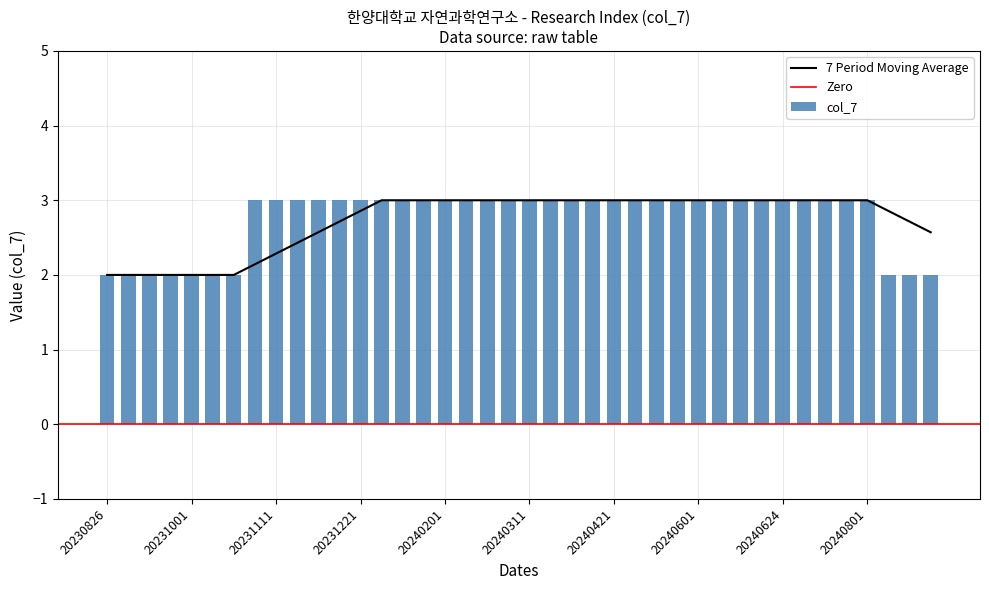

What is the sum of all values?

110